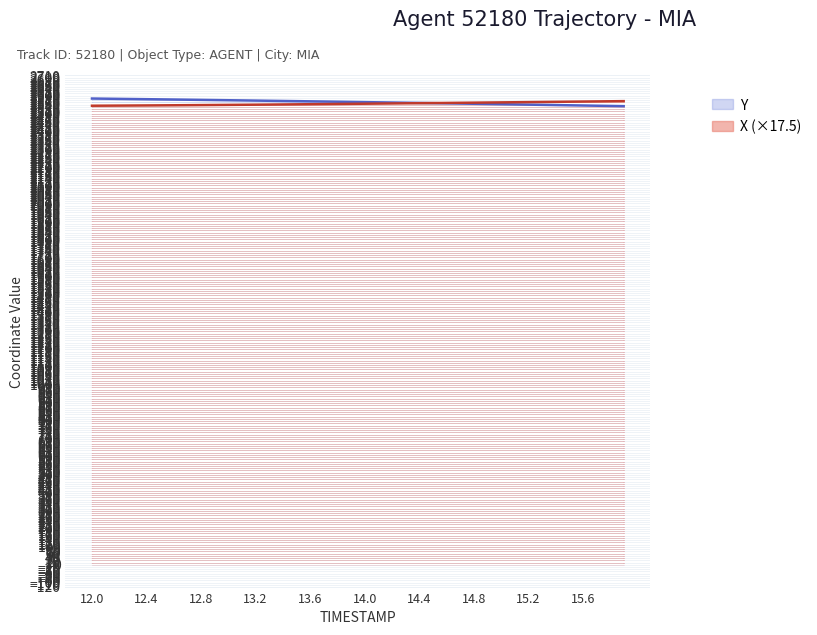

What position from the left is 15.4?

35